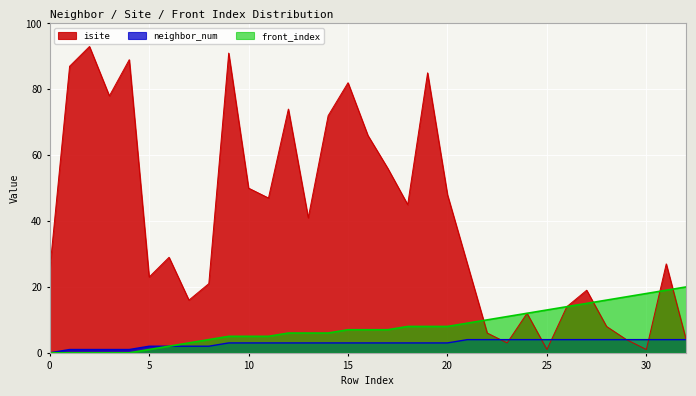

How many values in the isite series are below 29?

16